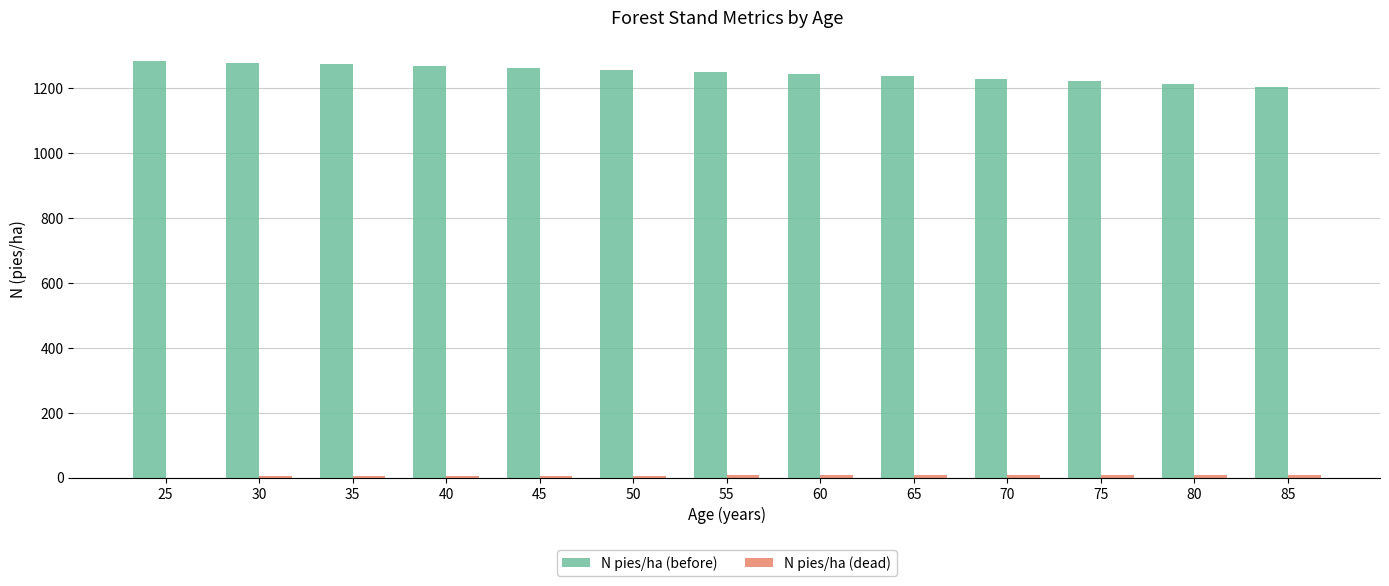

True or false: N pies/ha (before) has a value of 1205.6 at 85.

True